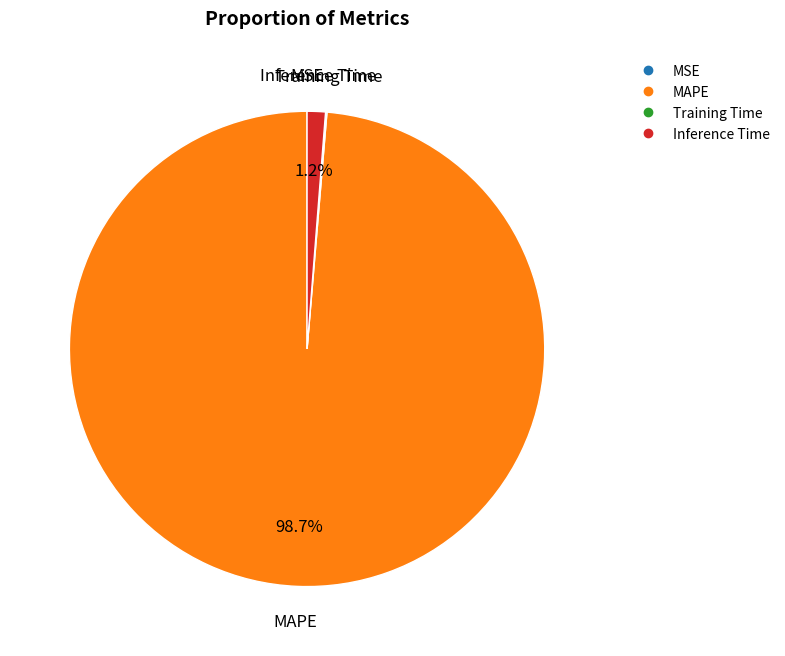

Which category has the biggest portion of the pie?

MAPE